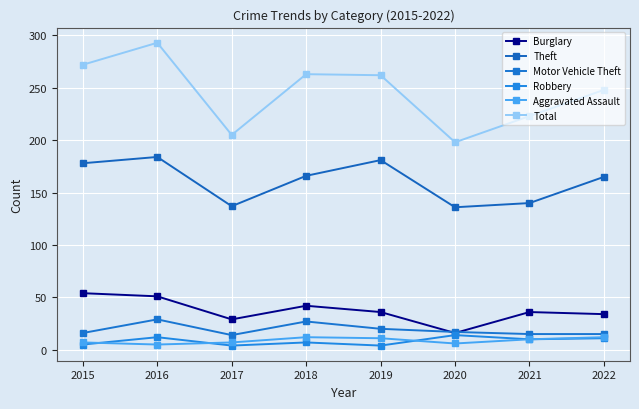

Count the Aggravated Assault values in the range 7 to 12.

6